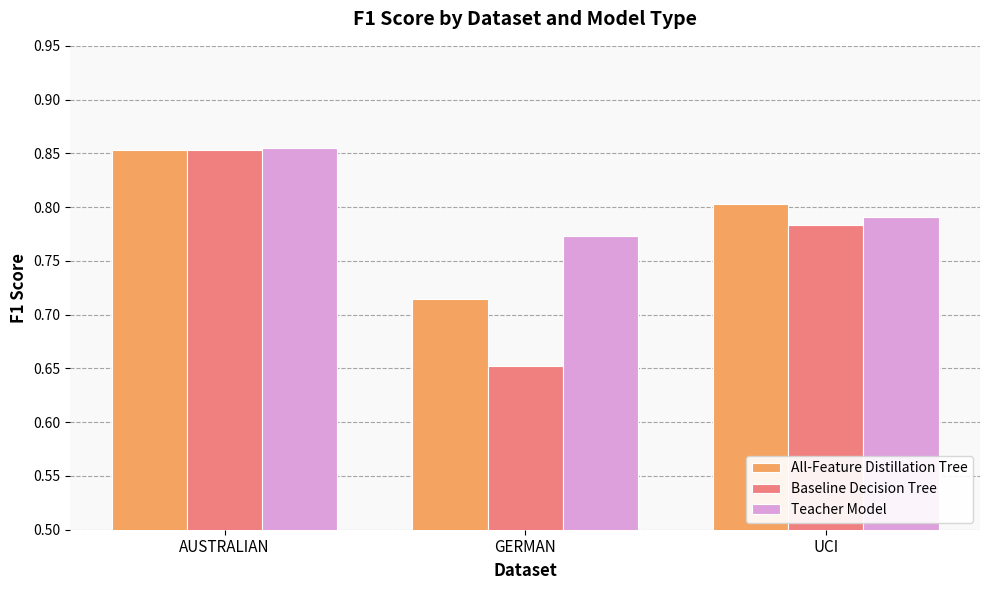

List the labels in order of All-Feature Distillation Tree value, largest first.

AUSTRALIAN, UCI, GERMAN